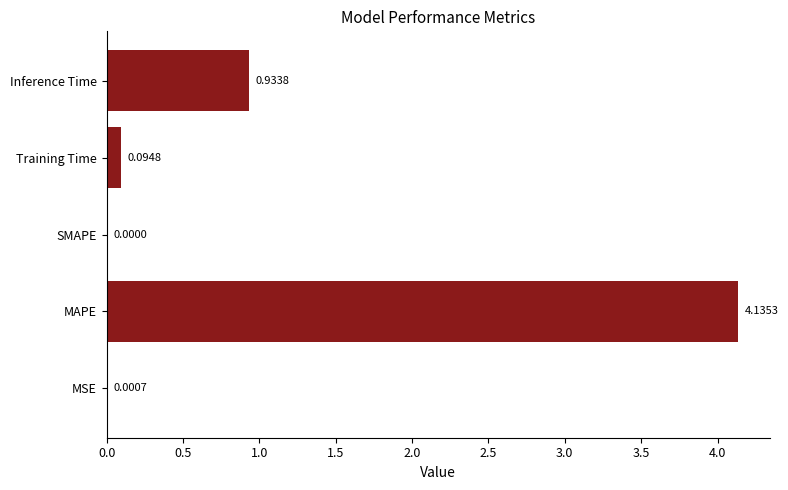

How many data points are above 0?

4